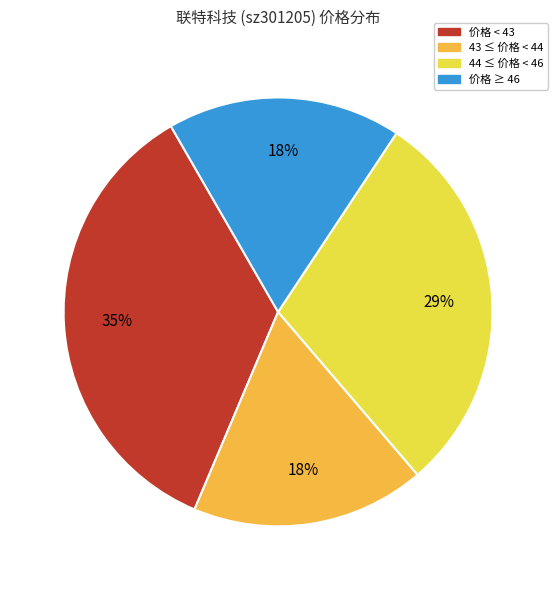

Is the sum of 价格 < 43 and 43 ≤ 价格 < 44 greater than half?

Yes